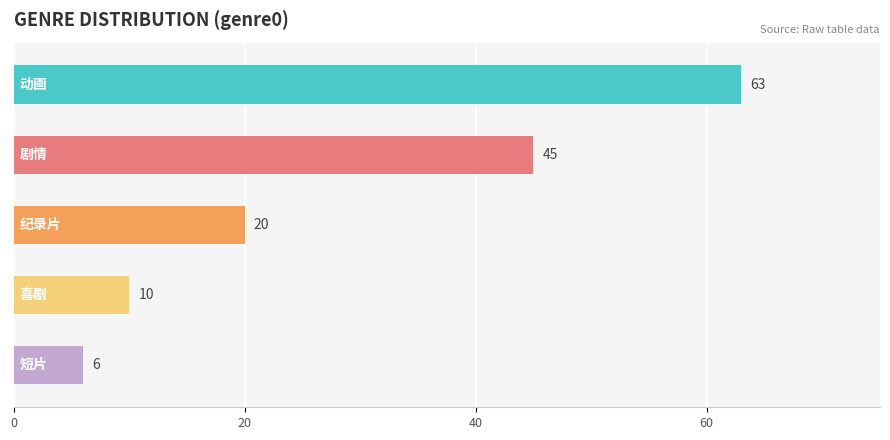

What is the value of the 5th bar from the top?

6